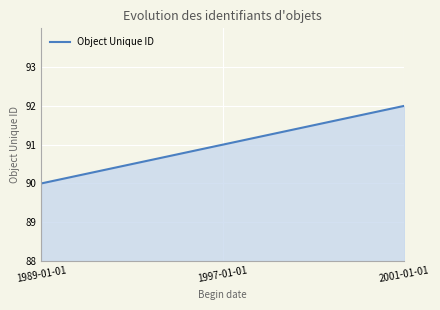

Approximately how many times larger is the value at 2001-01-01 compared to 1997-01-01?

1.0